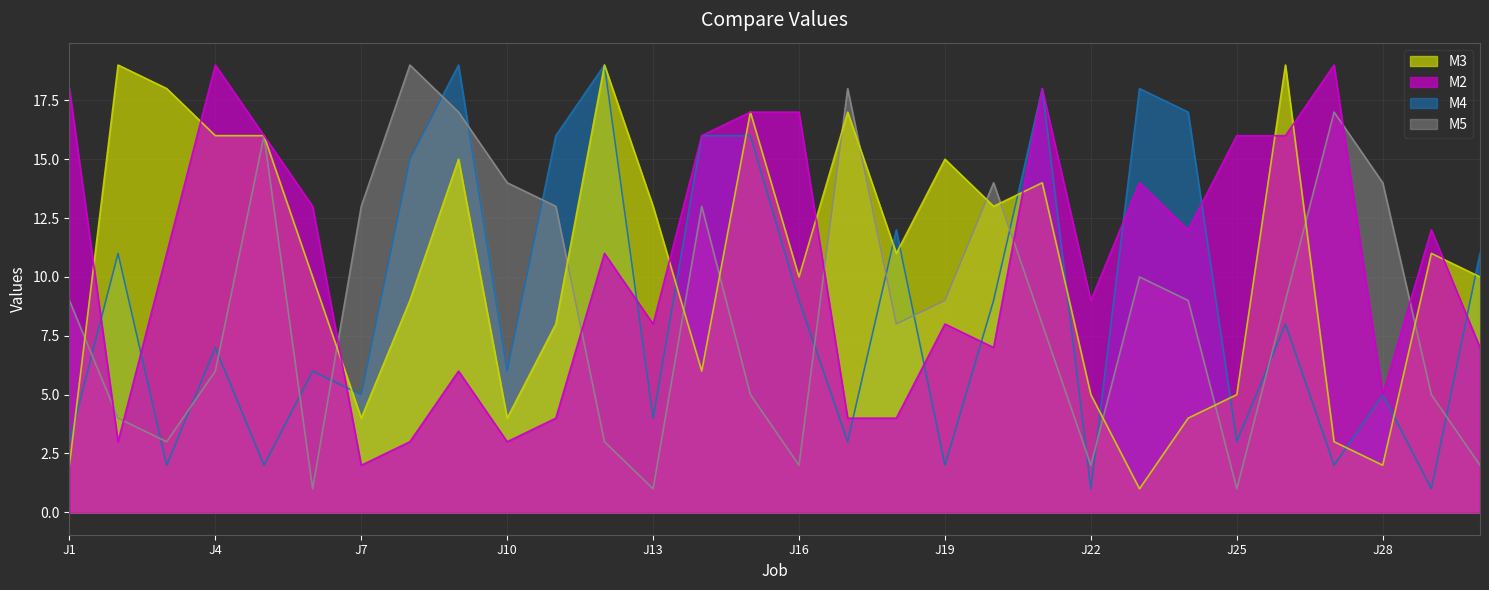

What is the value of the M2 point at the 8th from the left?

3